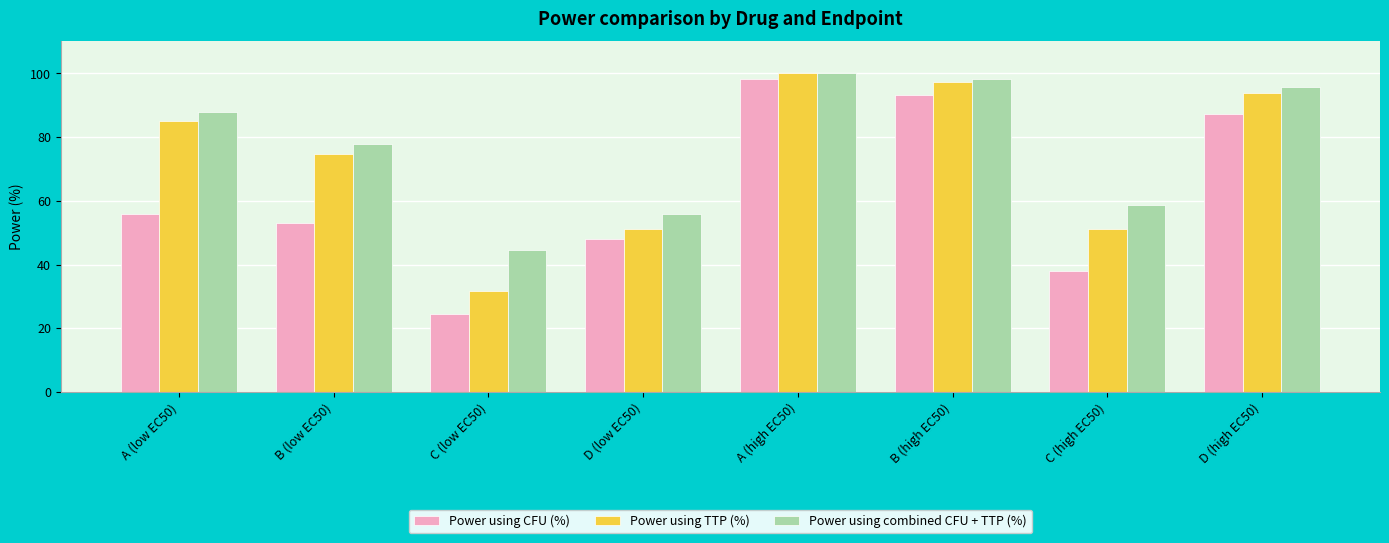

Read the Power using CFU (%) value at D (high EC50).

87.2